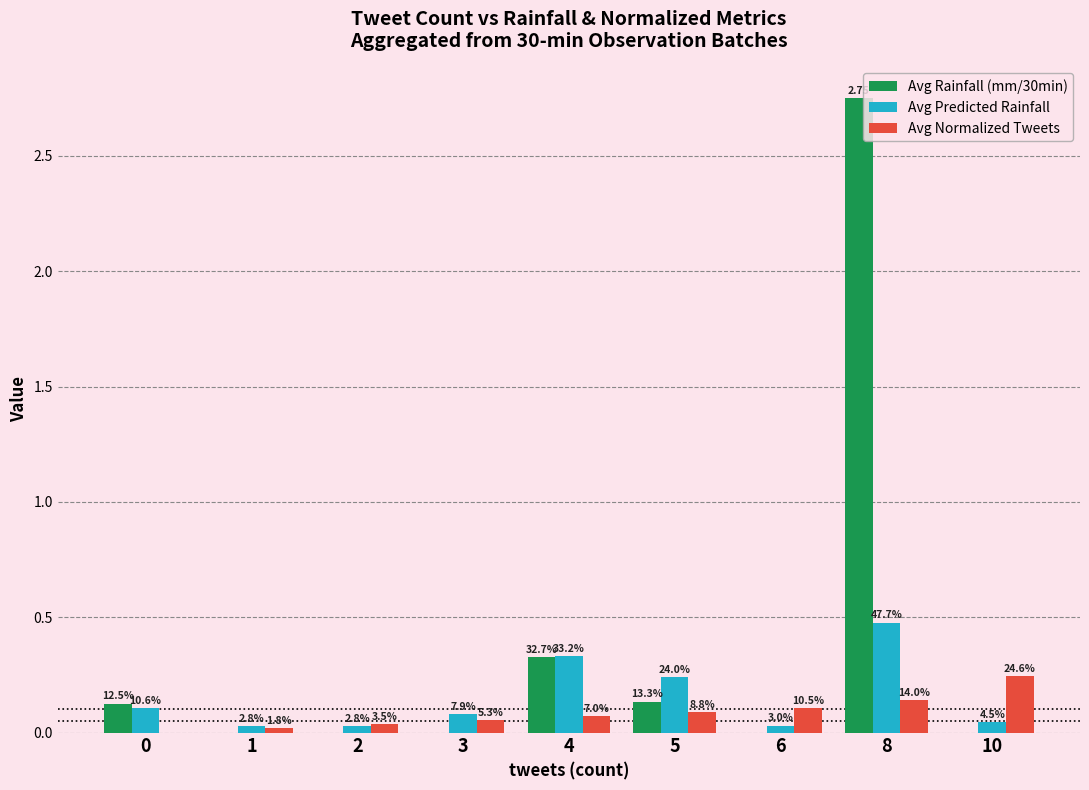

What are all the series names shown in the legend?

Avg Rainfall (mm/30min), Avg Predicted Rainfall, Avg Normalized Tweets